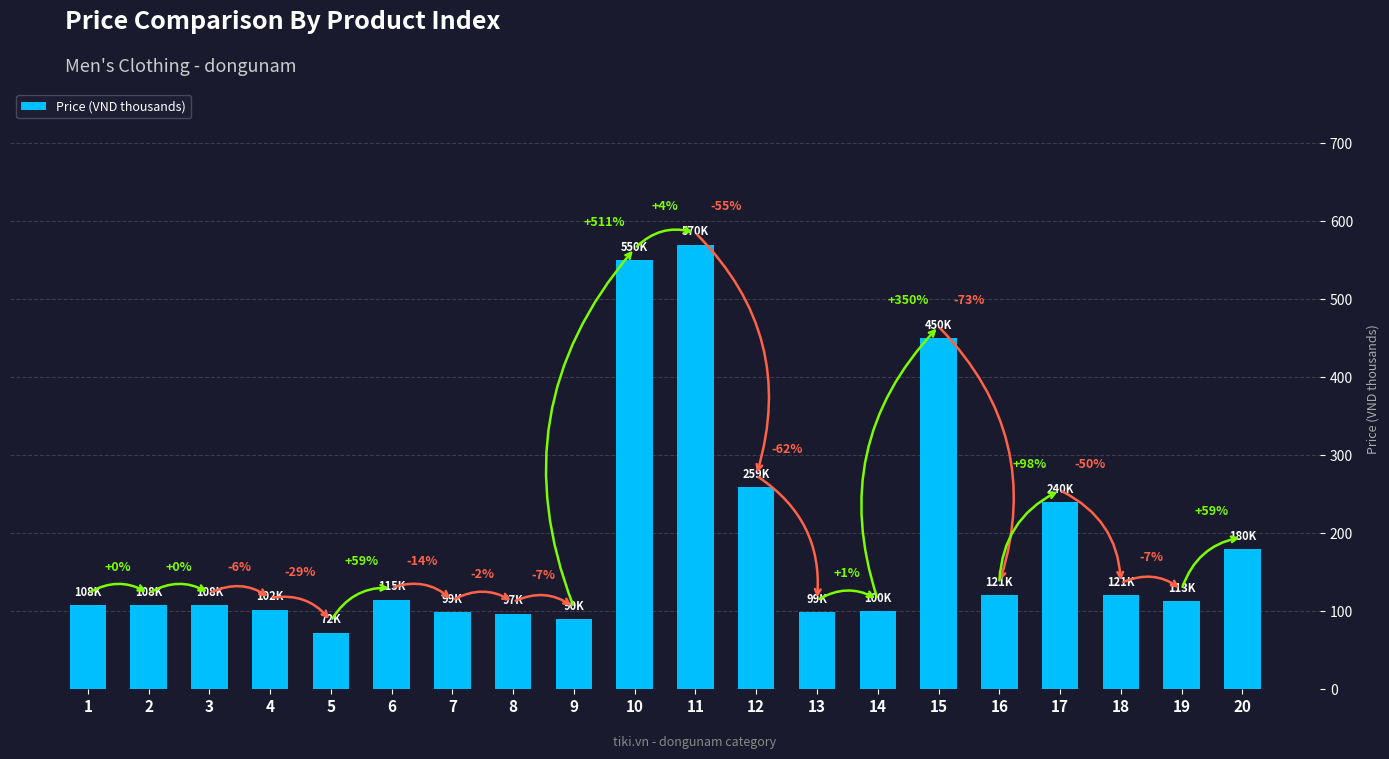

Rank the categories by value from lowest to highest.

5, 9, 8, 7, 13, 14, 4, 1, 2, 3, 19, 6, 16, 18, 20, 17, 12, 15, 10, 11